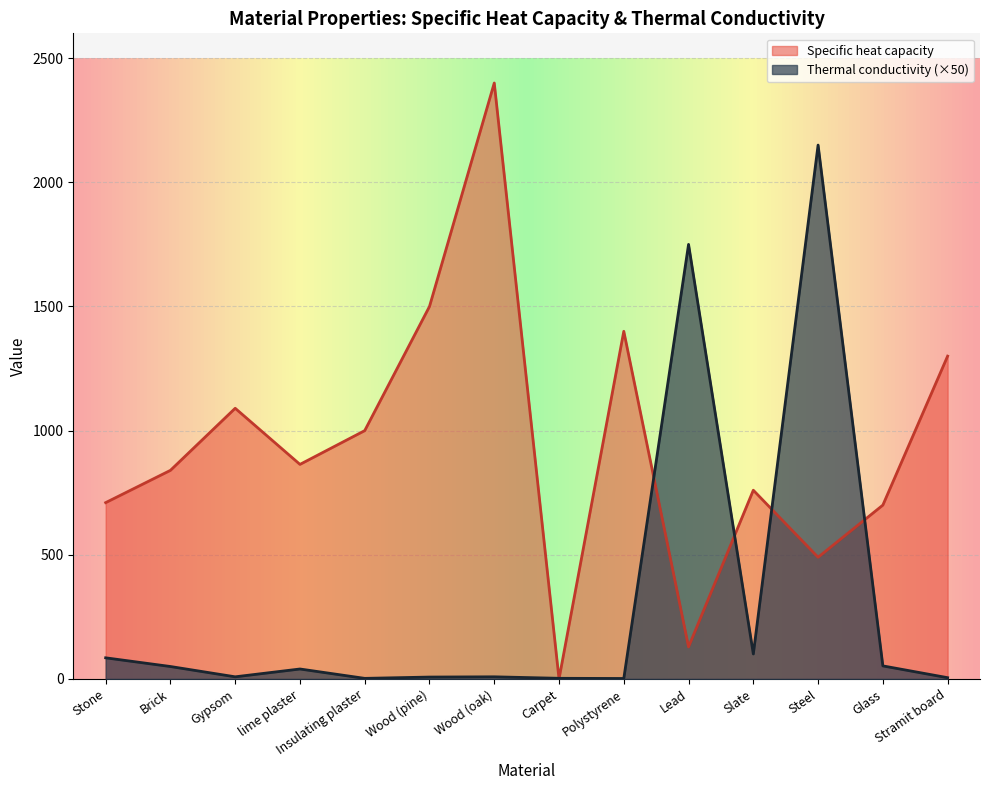

What is the sum of the Thermal conductivity values at Stramit board and Gypsom?

13.5